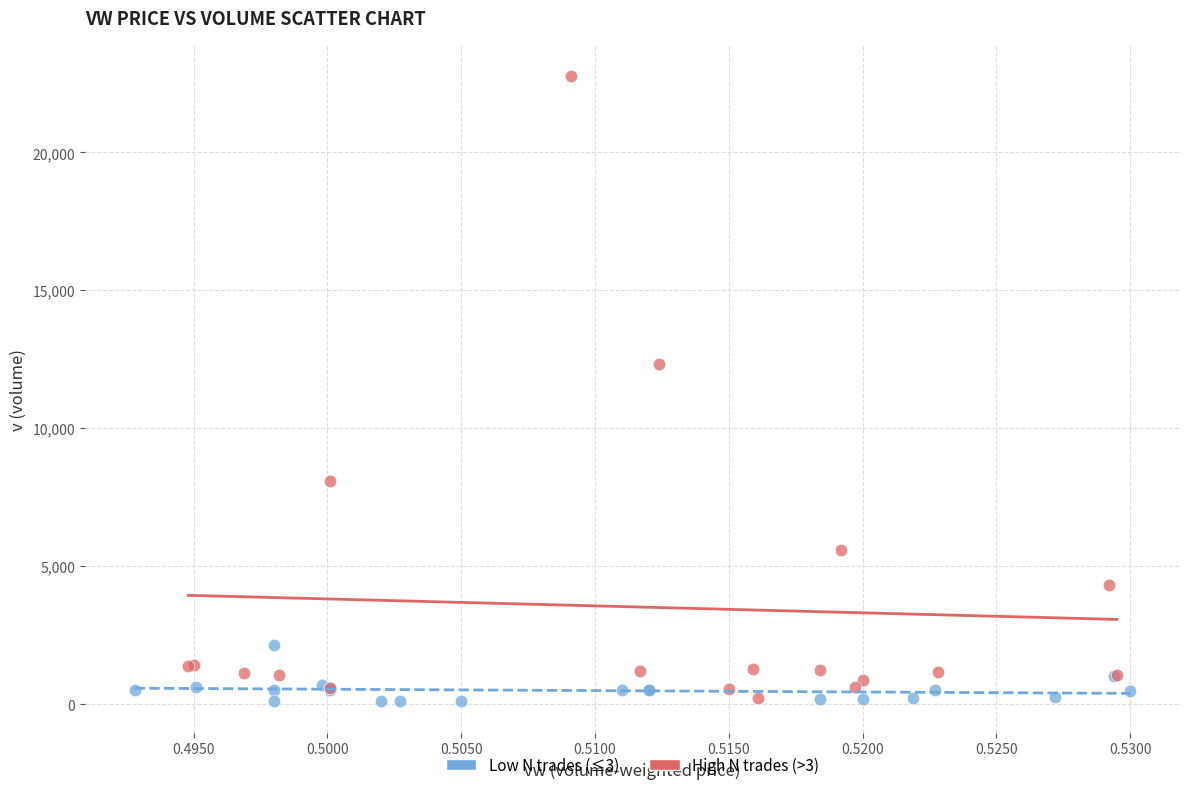

Which series has the largest Y range (max minus min)?

High N trades (>3)